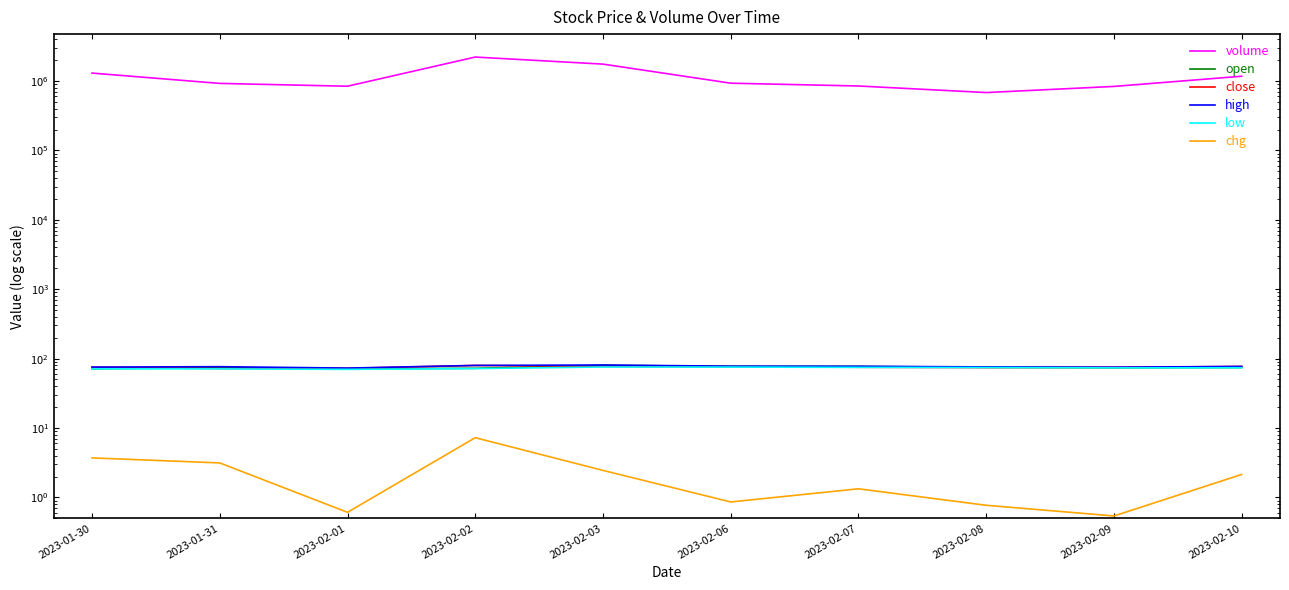

List the series in order of their peak value, lowest first.

chg, low, close, open, high, volume